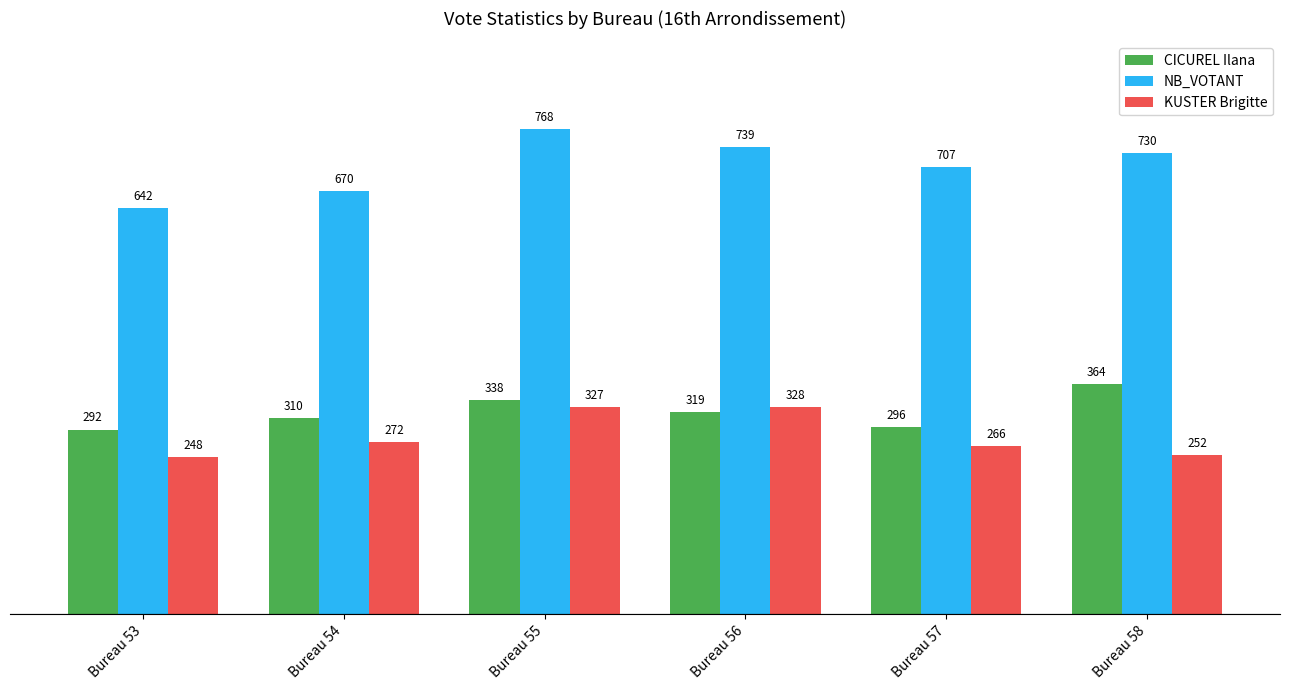

Which category has the highest value in the NB_VOTANT series?

Bureau 55